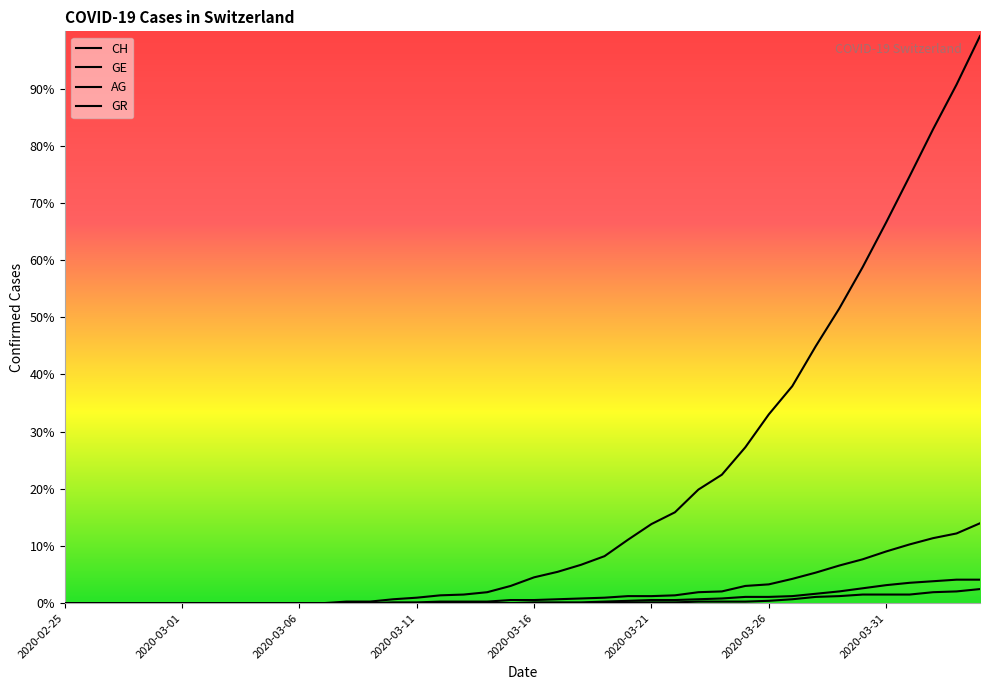

True or false: GE and GR intersect in this chart.

False